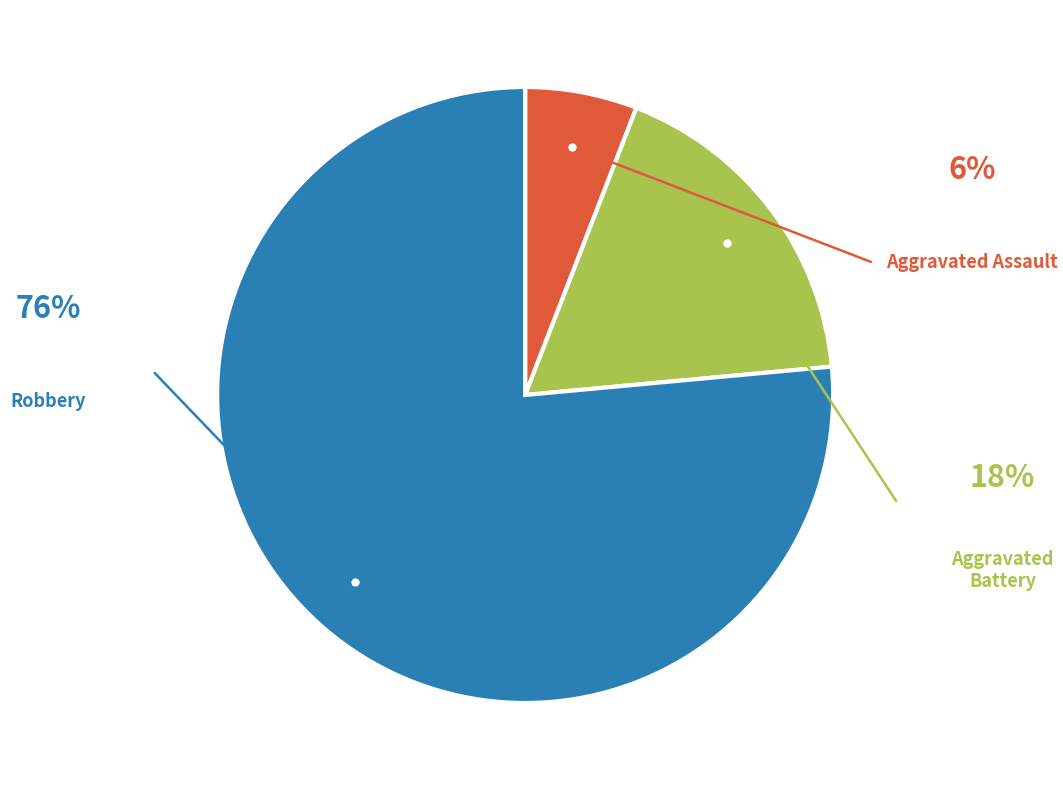

How many segments does this pie chart have?

3